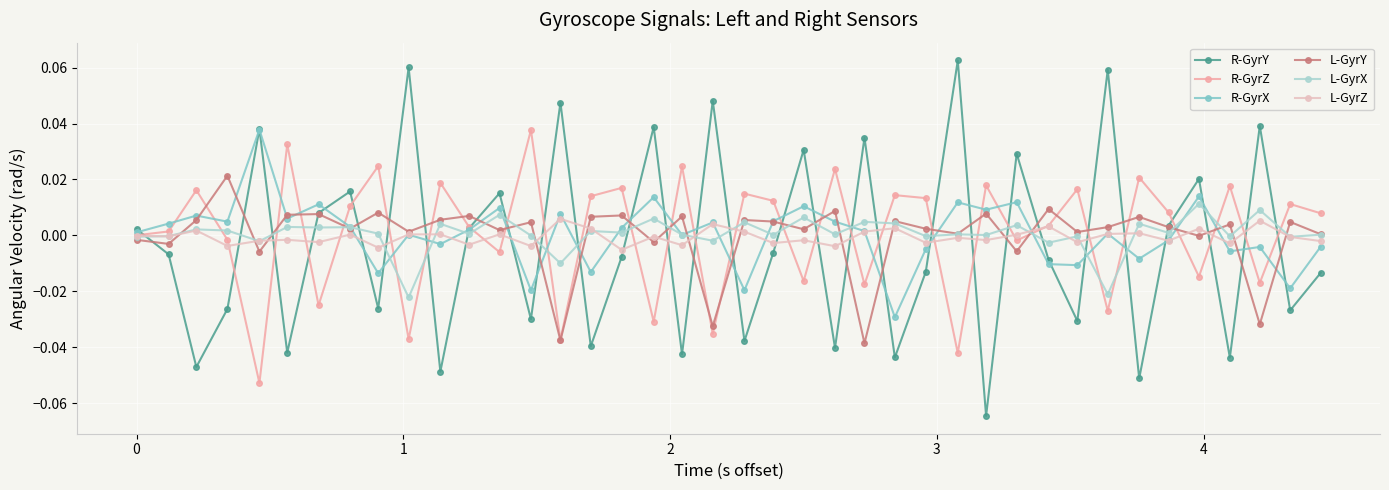

Which series has the widest spread of values?

R-GyrY